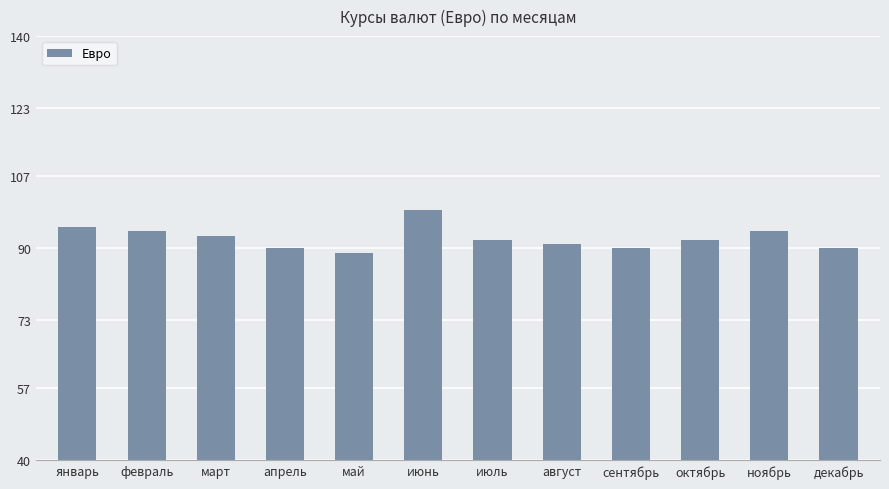

What is the sum of all values?

1109